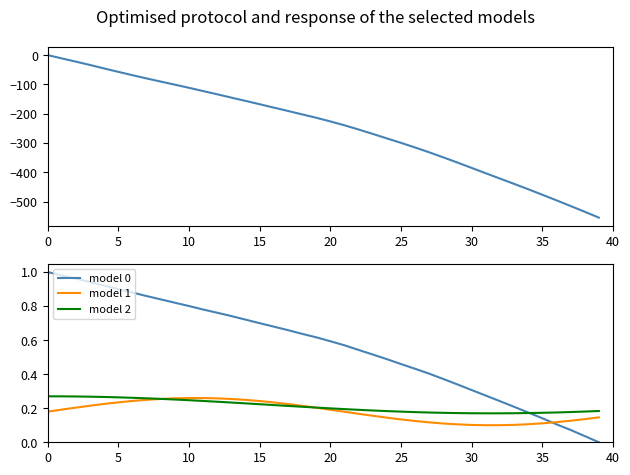

Is it true that model 2 equals 0.3 at 0?

True